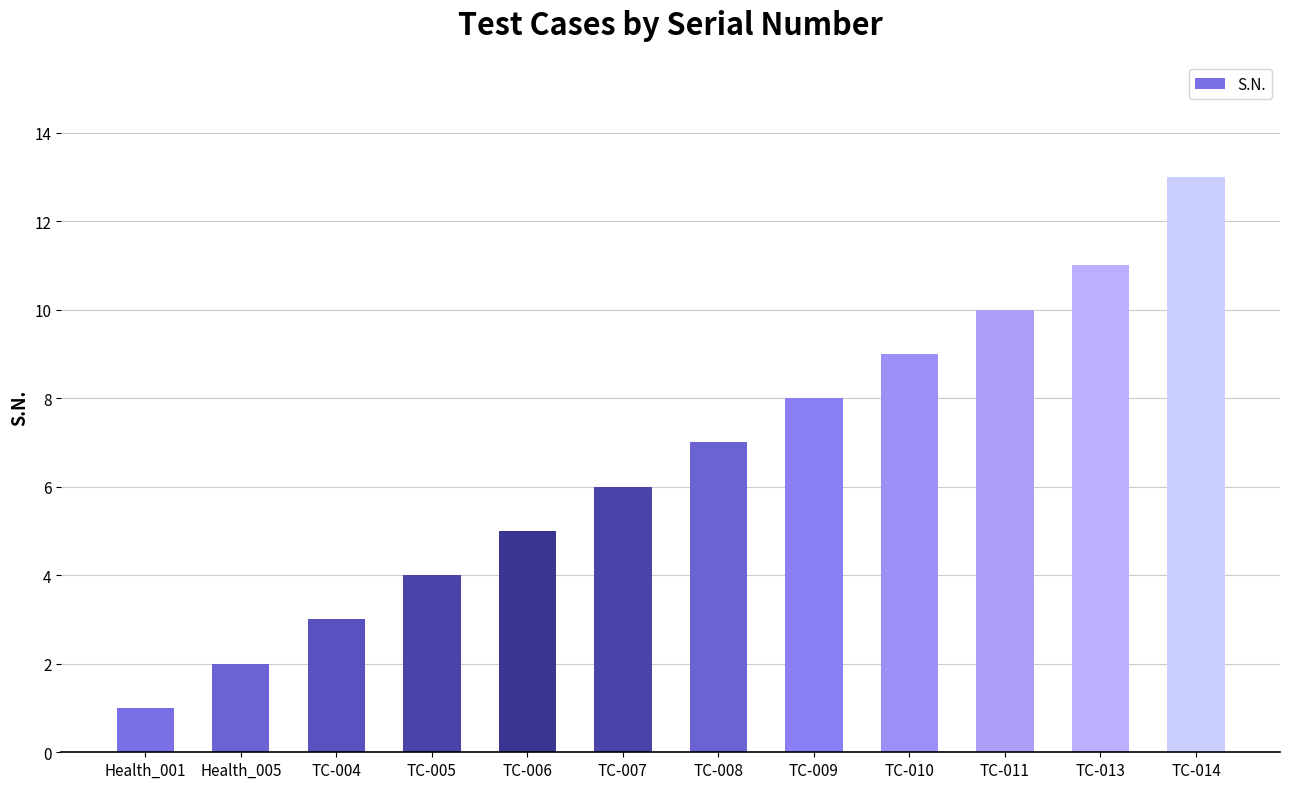

What position from the left is TC-011?

10